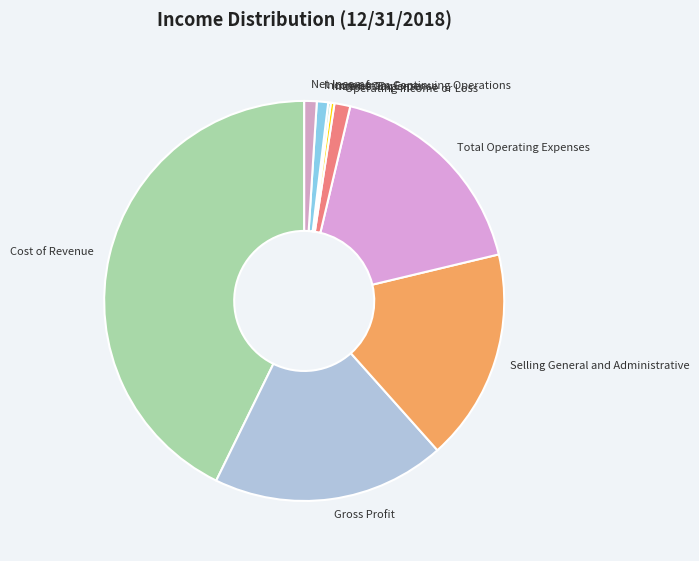

Do Total Operating Expenses and Cost of Revenue together represent more than half of the pie?

Yes